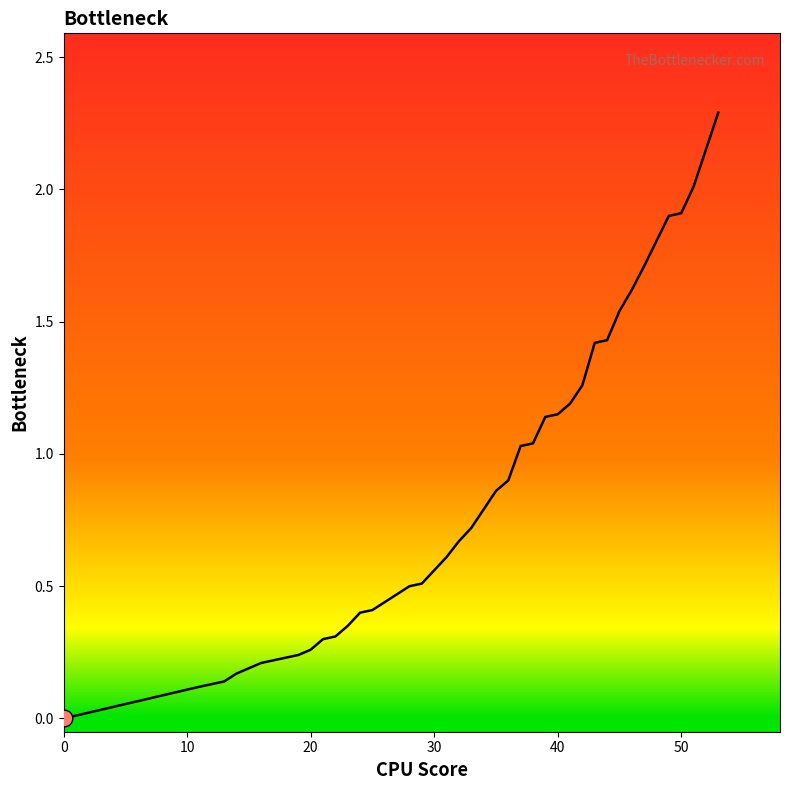

What is the greatest value displayed?

2.3